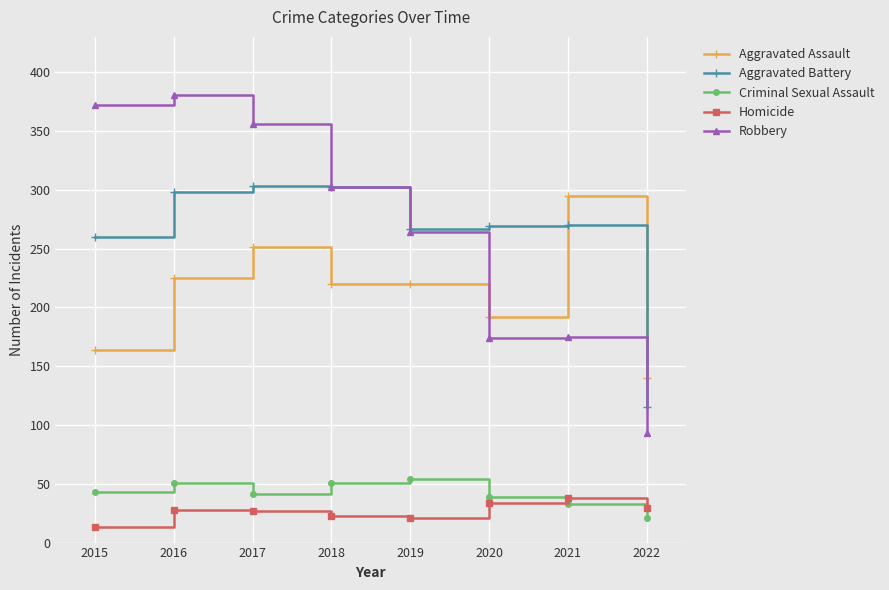

Which series has the largest range (max minus min)?

Robbery